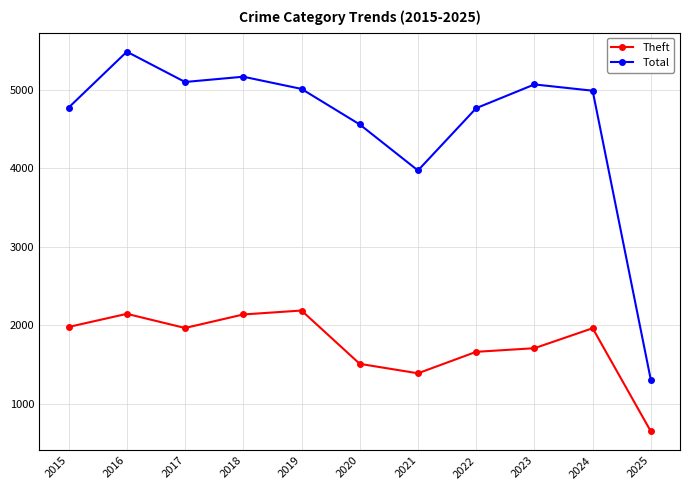

Is it true that Total equals 5096 at 2017?

True